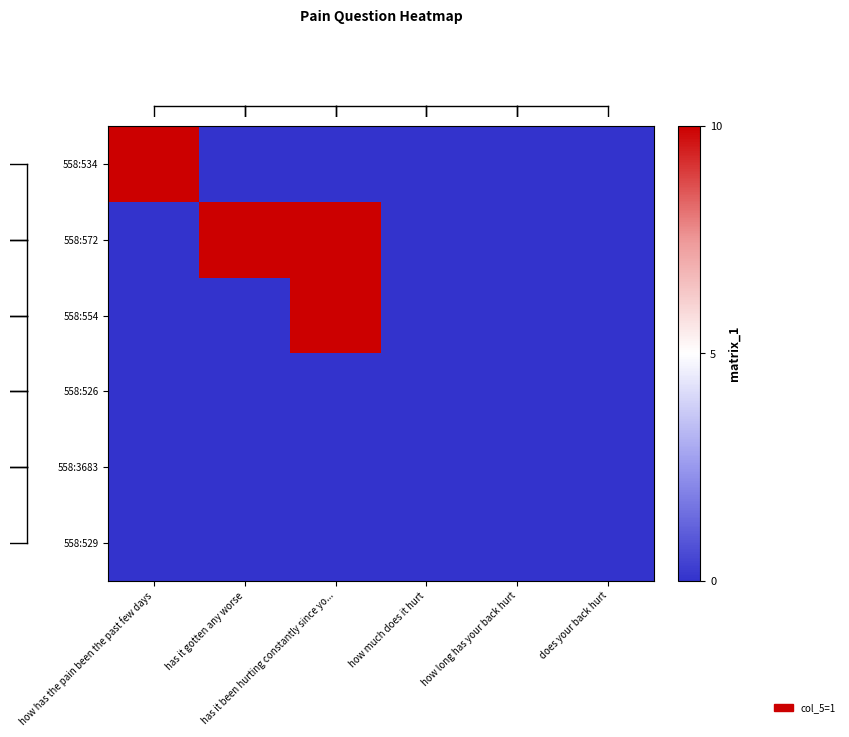

How many distinct data groups are displayed?

6